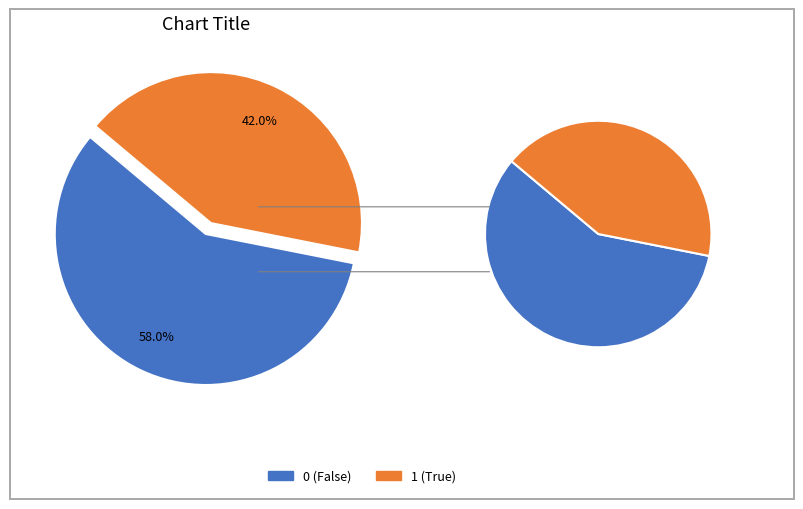

How many slices are in this pie chart?

2